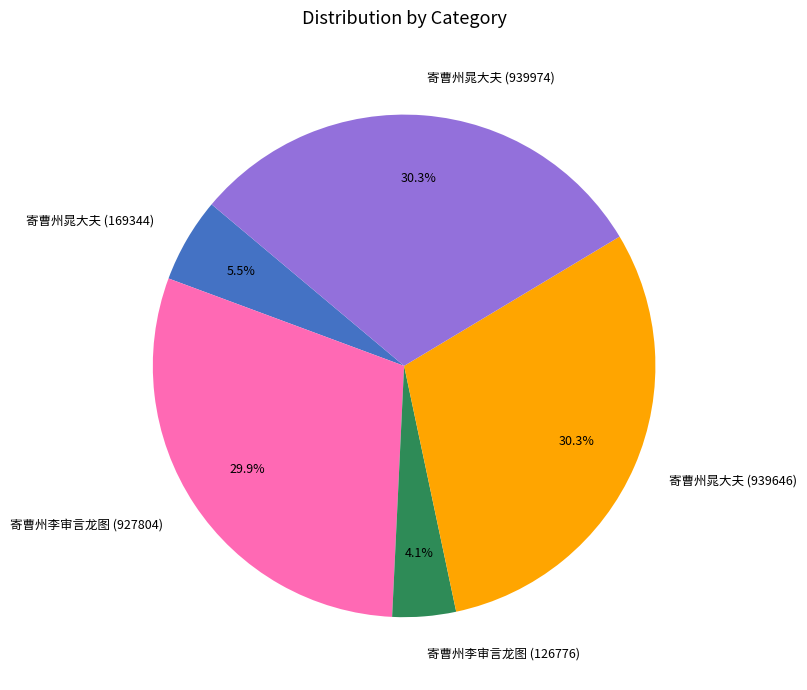

To the nearest percent, what is the average slice percentage?

20%